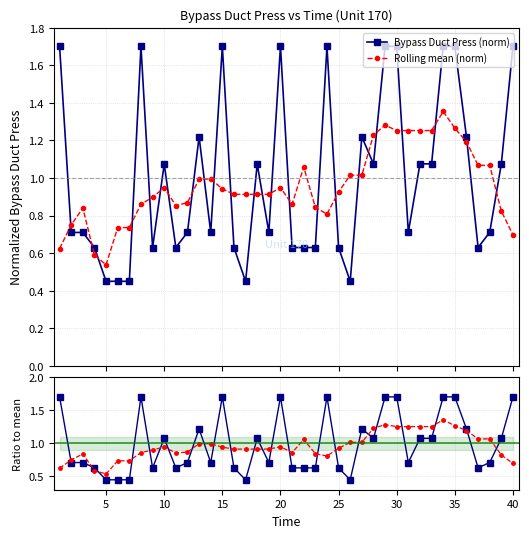

Which series ends up on top after the final intersection of Rolling mean (norm) and Bypass Duct Press (norm)?

Bypass Duct Press (norm)